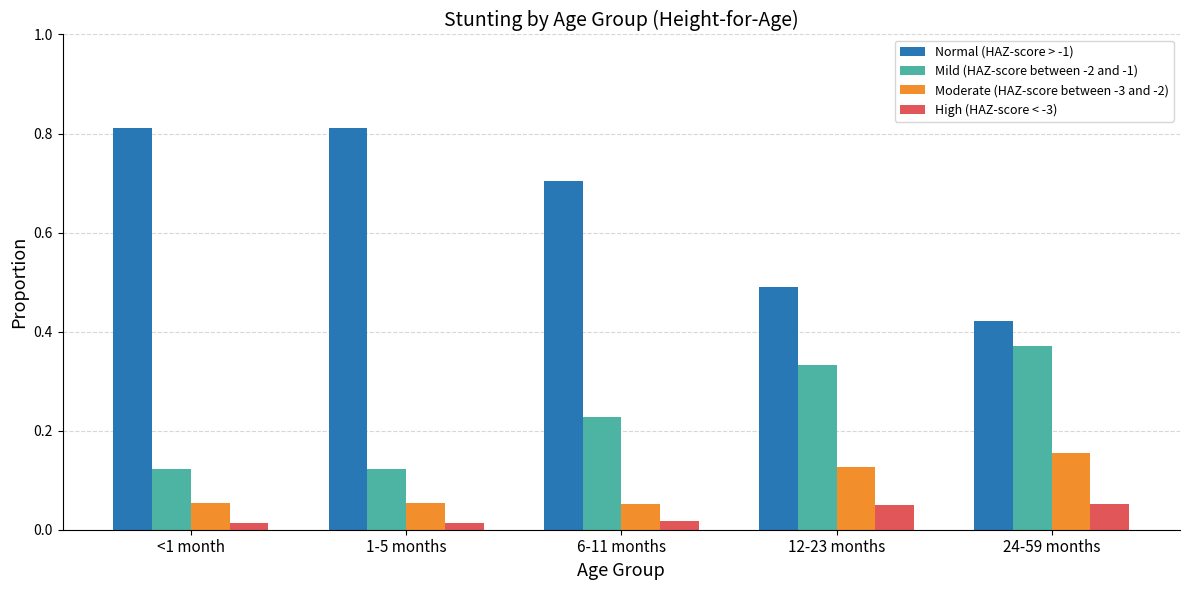

Which series has the largest total across all categories?

Normal (HAZ-score > -1)